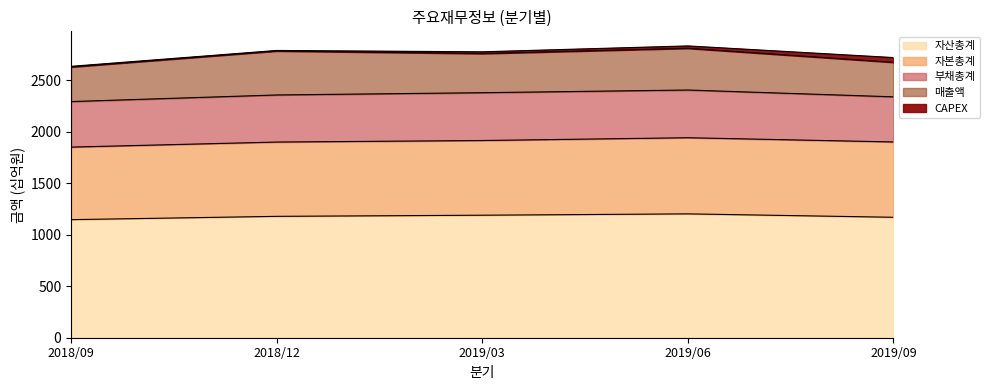

At which category is the sum across all series the highest?

2019/06